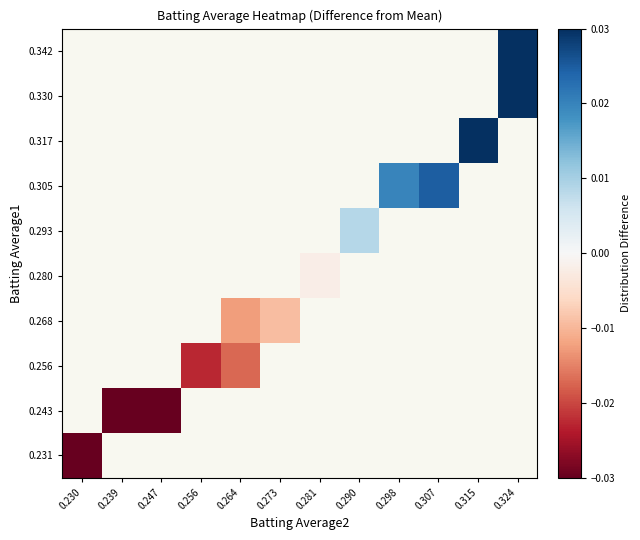

At how many categories does at least one series exceed 0?

5